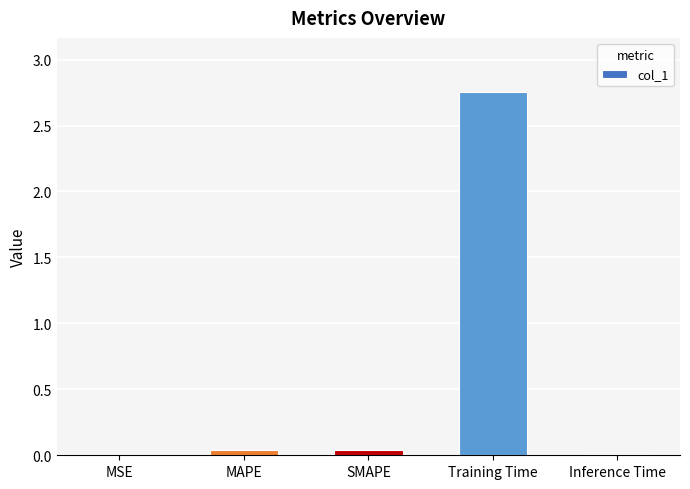

How many data points does each series have?

5